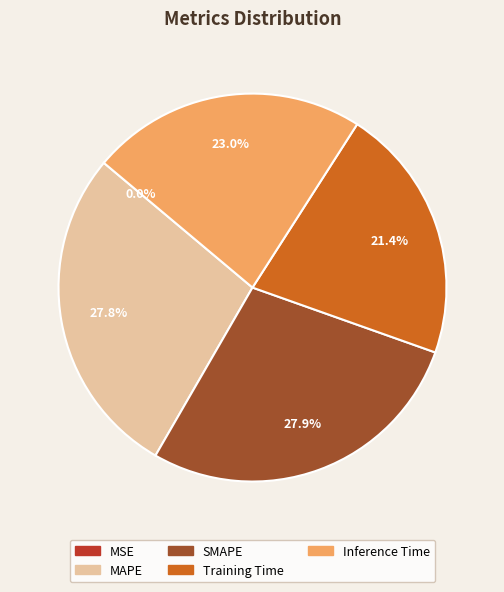

How much of the chart is everything except Training Time?

78.6%